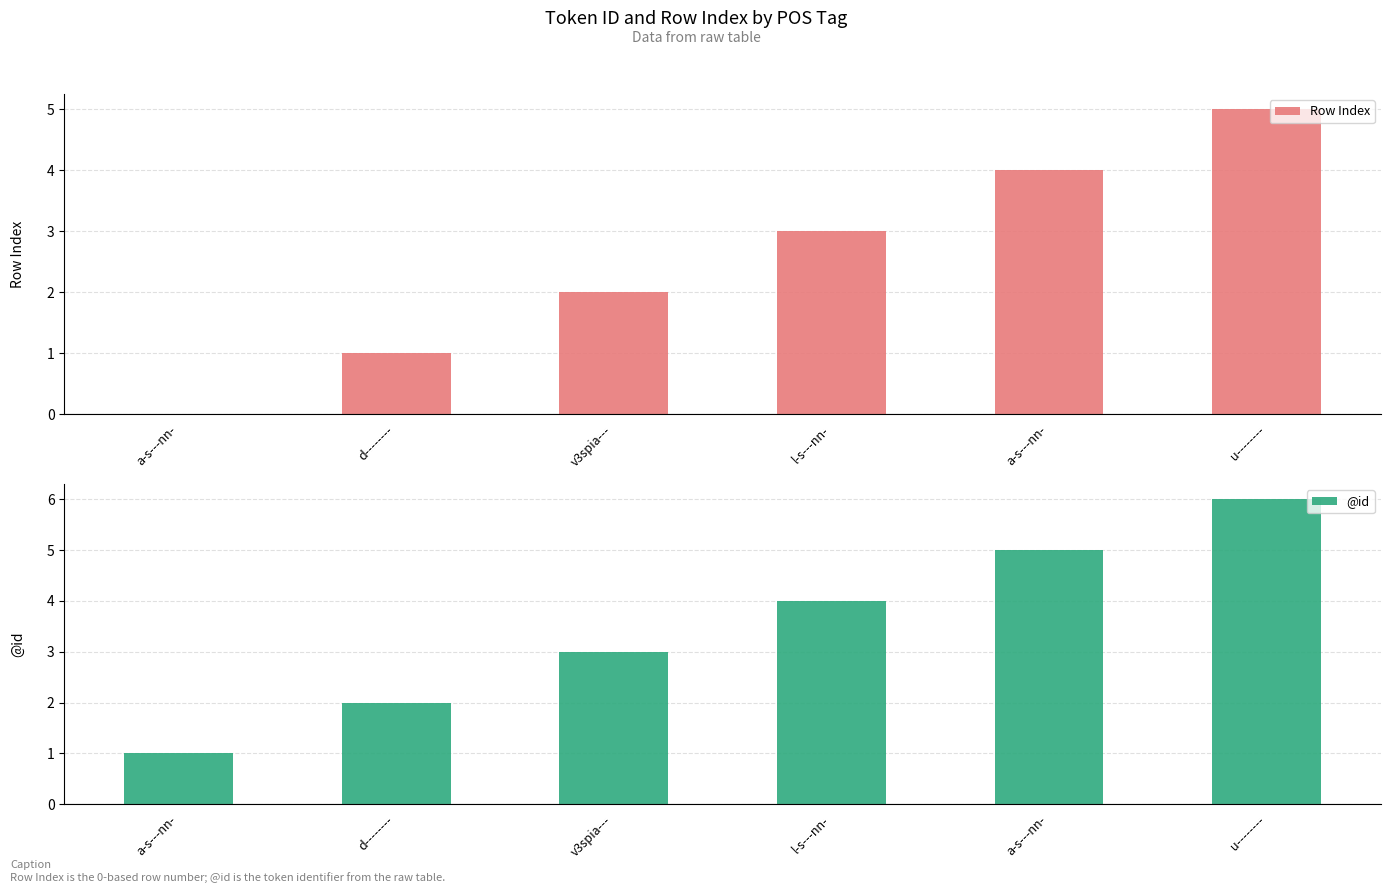

What is the sum of the Row Index values at a-s---nn- and a-s---nn-?

4